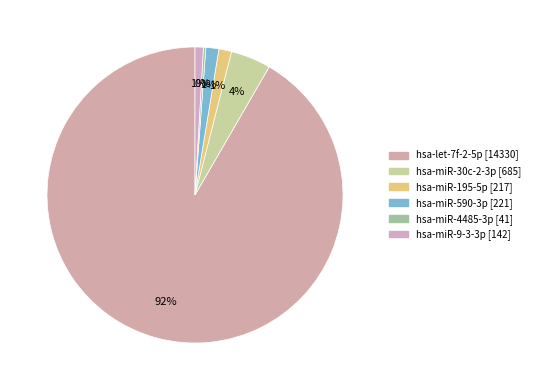

Which slice is the largest?

hsa-let-7f-2-5p